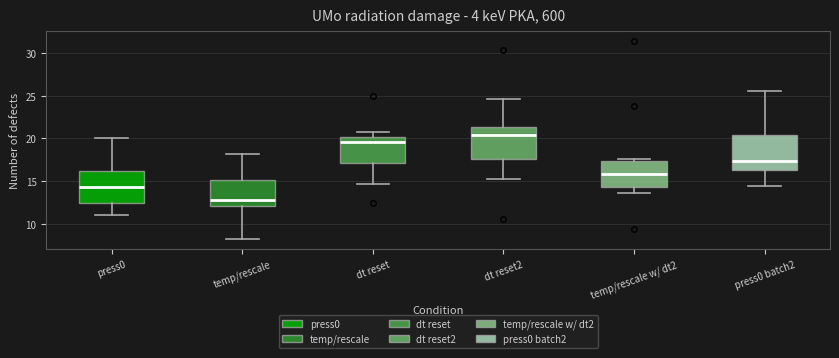

Reading left to right, read every box against the y-axis: the position of its median line, the range the box covers, and the ends of its whiskers. The values are not printed on the chart, so give them approximately, as read against the axis.

press0: median 14.5, box 12.5 to 16.0, whiskers 11.0 to 20.0
temp/rescale: median 13.0, box 12.0 to 15.0, whiskers 8.0 to 18.0
dt reset: median 19.5, box 17.0 to 20.0, whiskers 14.5 to 21.0
dt reset2: median 20.5, box 17.5 to 21.5, whiskers 15.0 to 24.5
temp/rescale w/ dt2: median 16.0, box 14.5 to 17.5, whiskers 13.5 to 17.5 (just above the box's upper edge)
press0 batch2: median 17.5, box 16.5 to 20.5, whiskers 14.5 to 25.5